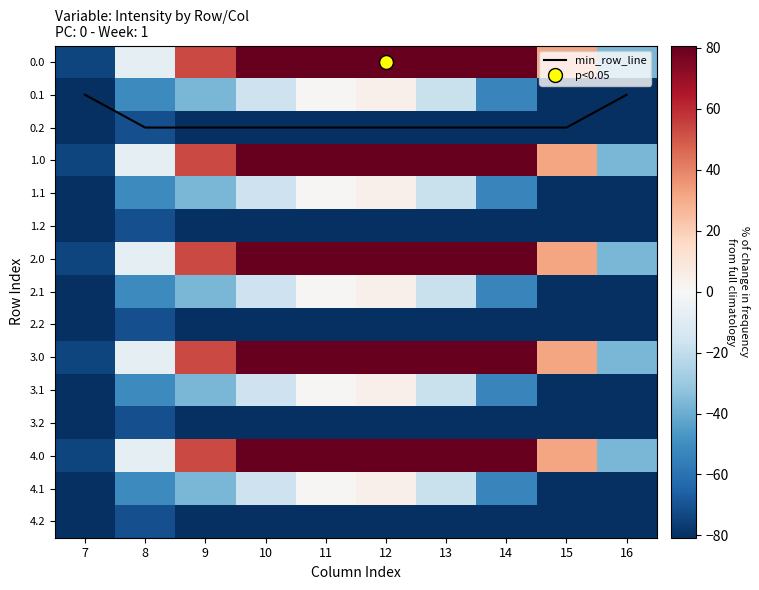

Is the value of 3.2 at 15 greater than the value of 4.0 at 15?

No